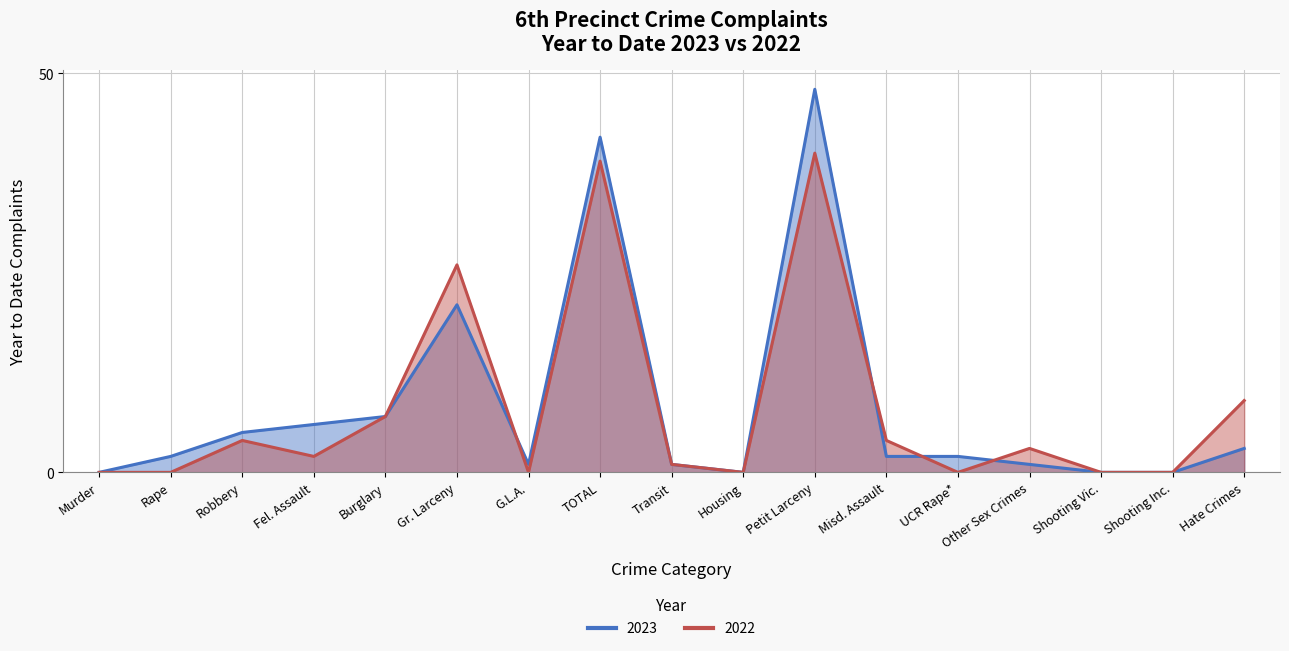

True or false: 2022 and 2023 intersect in this chart.

True